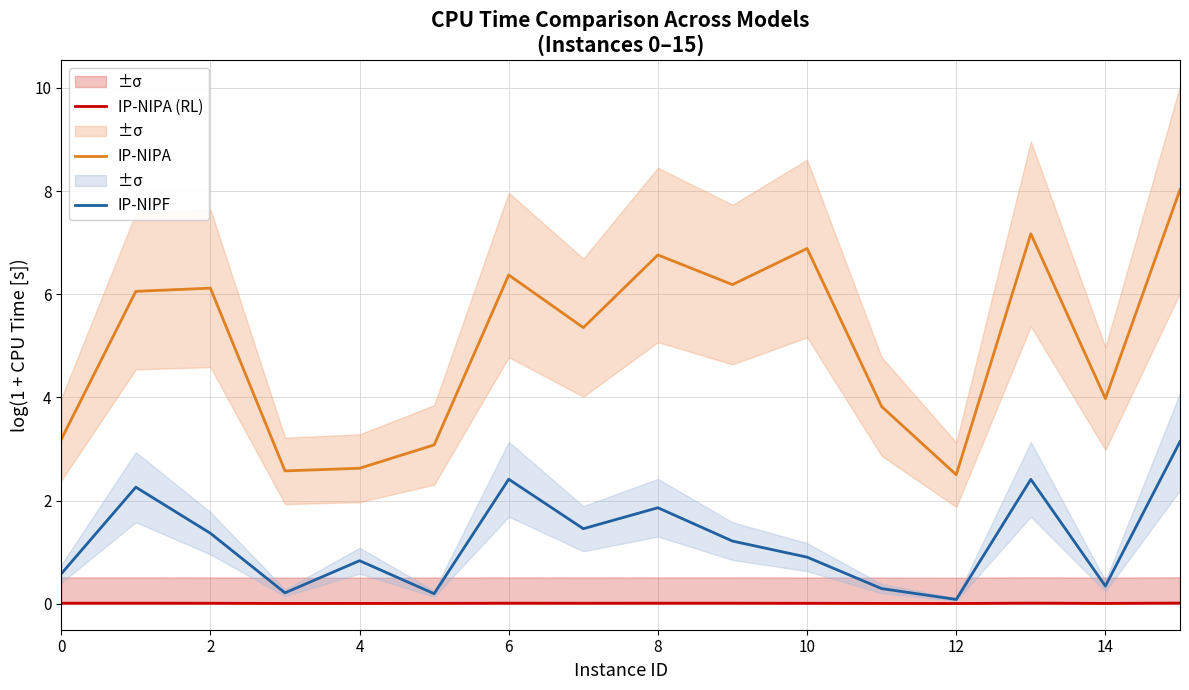

True or false: IP-NIPA (RL) and IP-NIPA cross at least once.

False